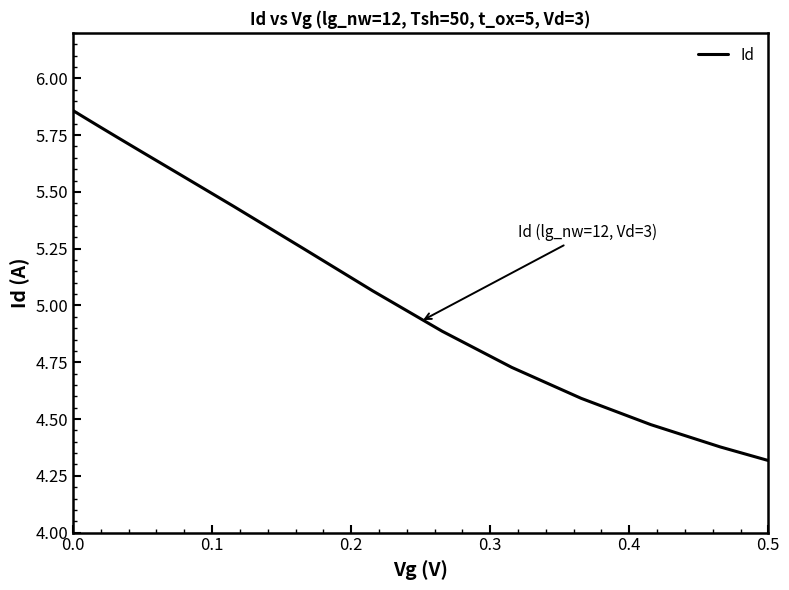

What is the difference between the maximum and minimum values?

1.5